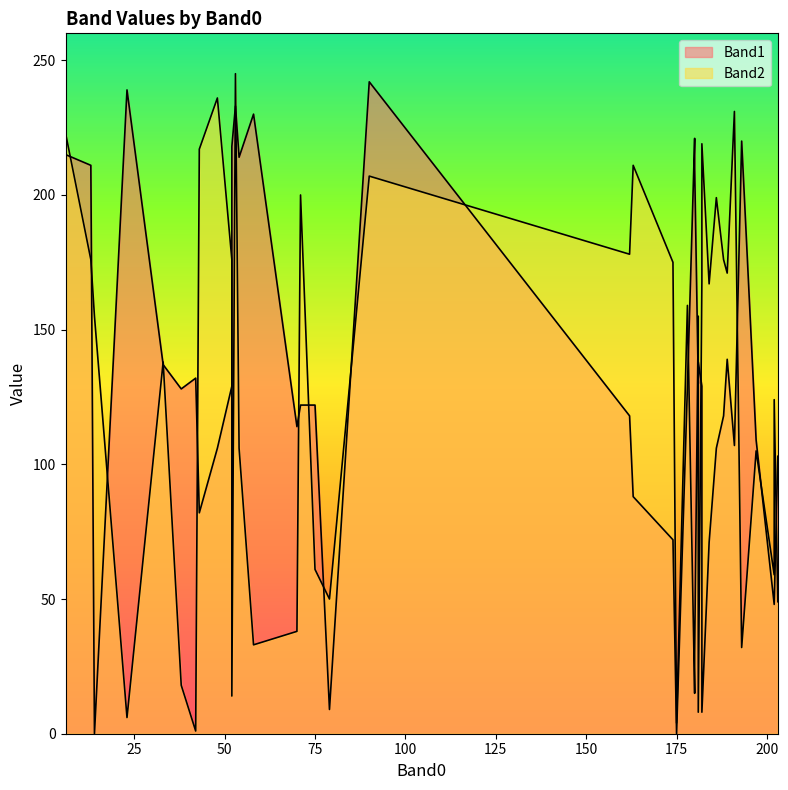

Does the chart display data point markers on the line(s)?

No